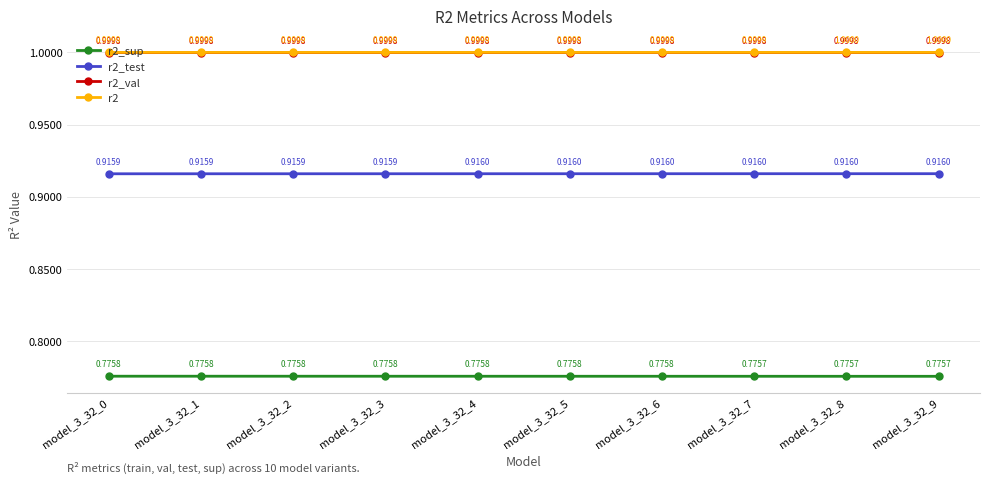

How many r2 values are between 0 and 1?

10